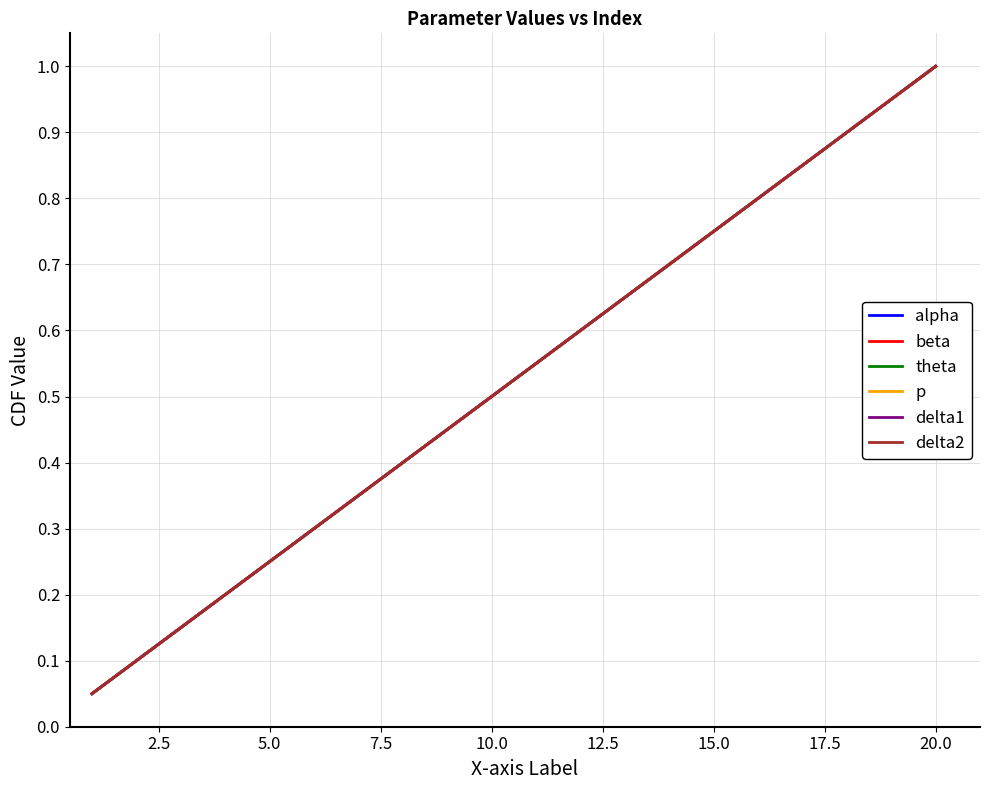

True or false: p and theta intersect in this chart.

False